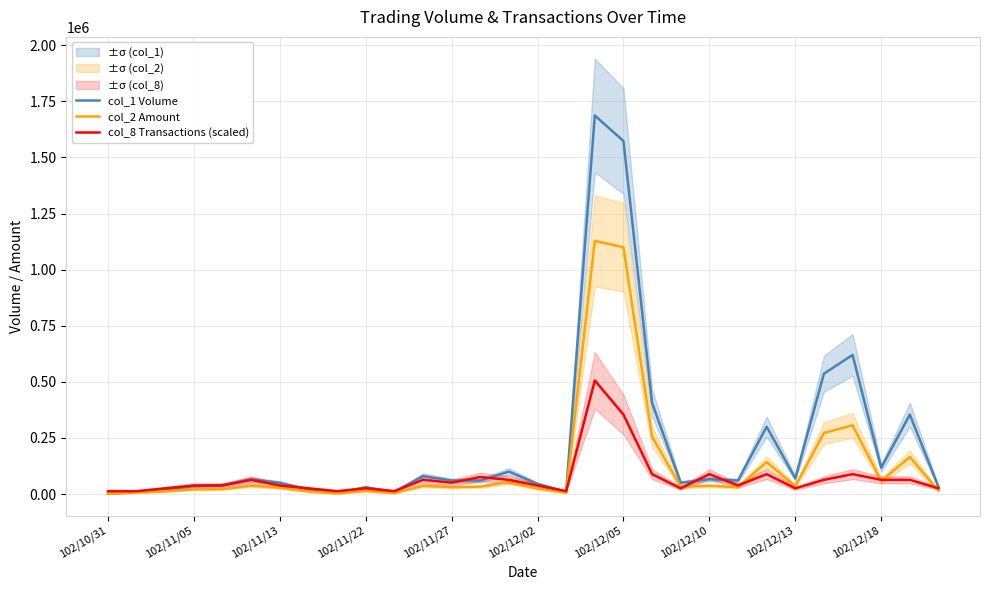

What position from the right is 102/12/18?

3